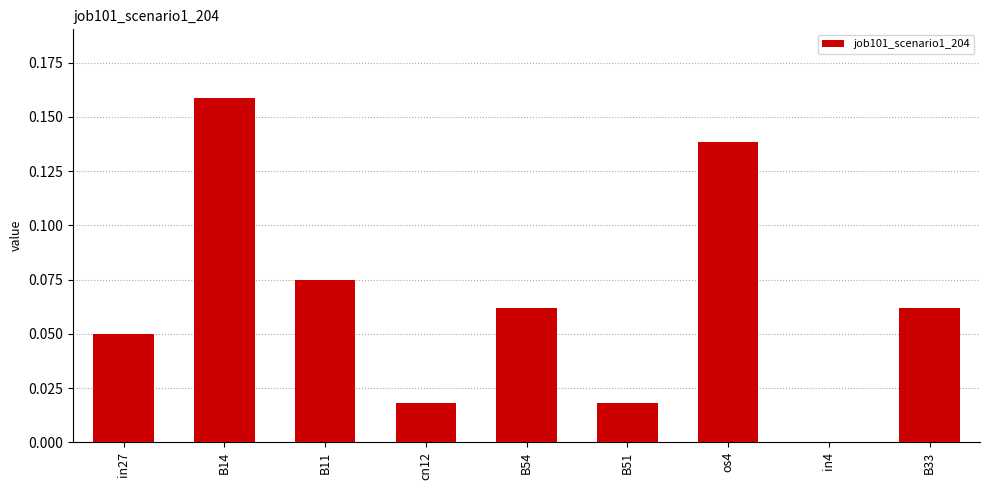

True or false: the data shows 0.0 at os4.

False